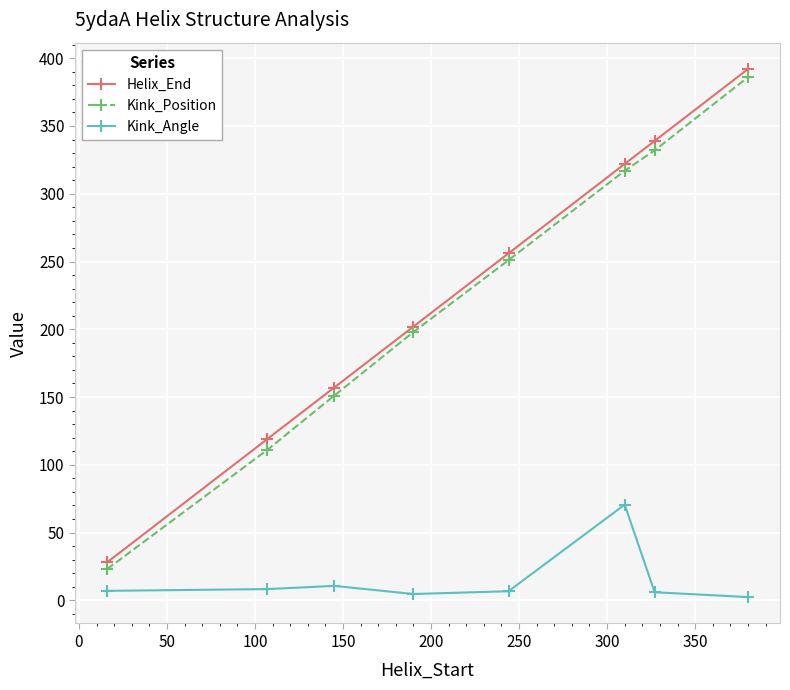

At how many categories does at least one series exceed 234?

4